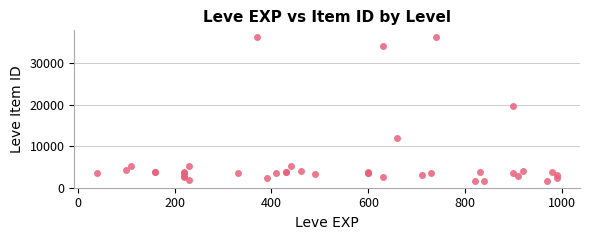

What Y value in the scatter plot is closest to 18967?

19744